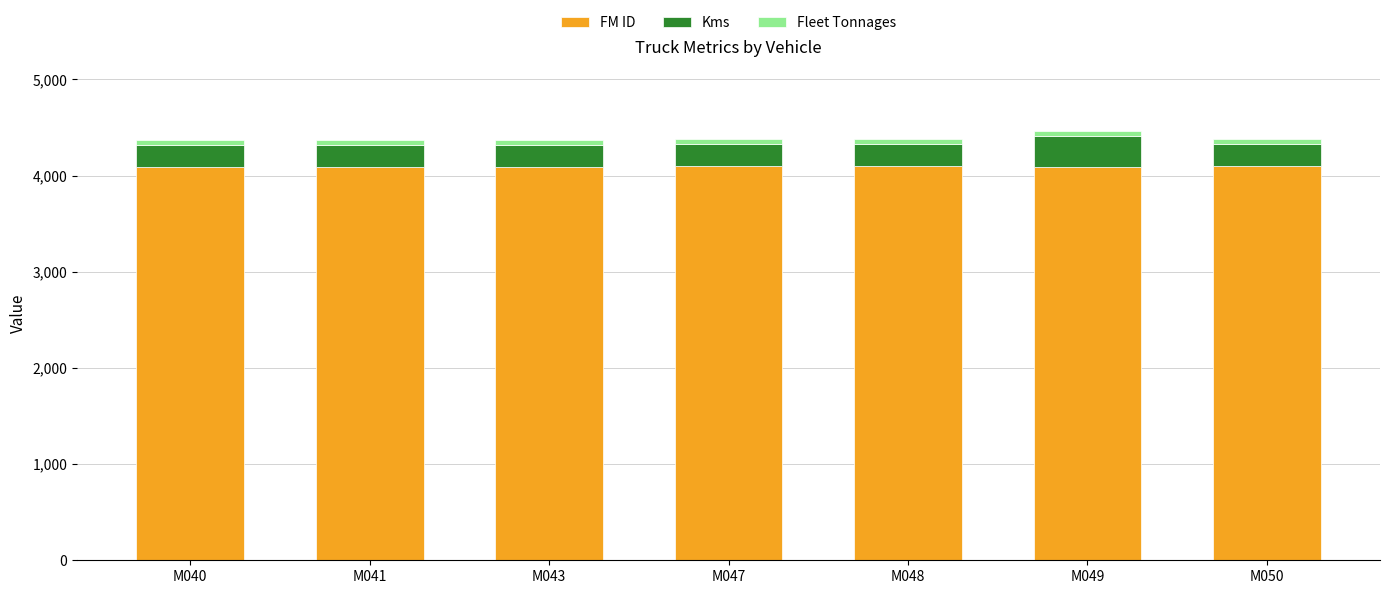

The value of FM ID at M049 is 2386. True or false?

False